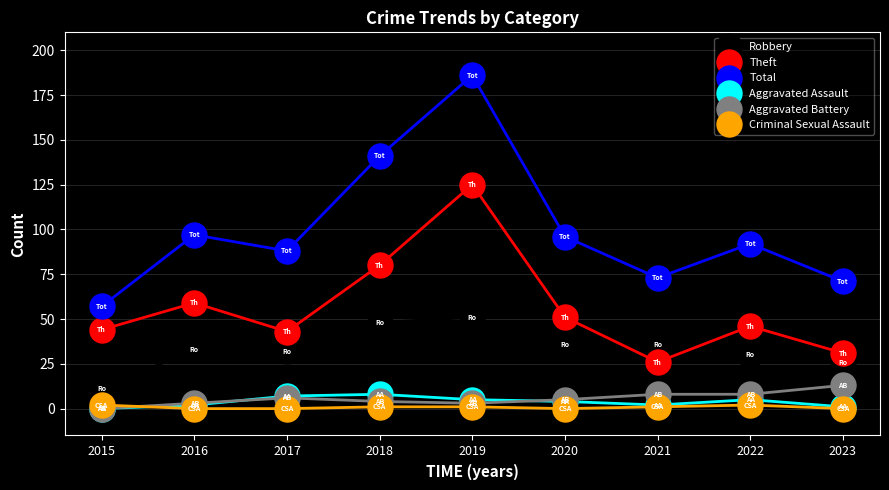

Which series has the largest range (max minus min)?

Total